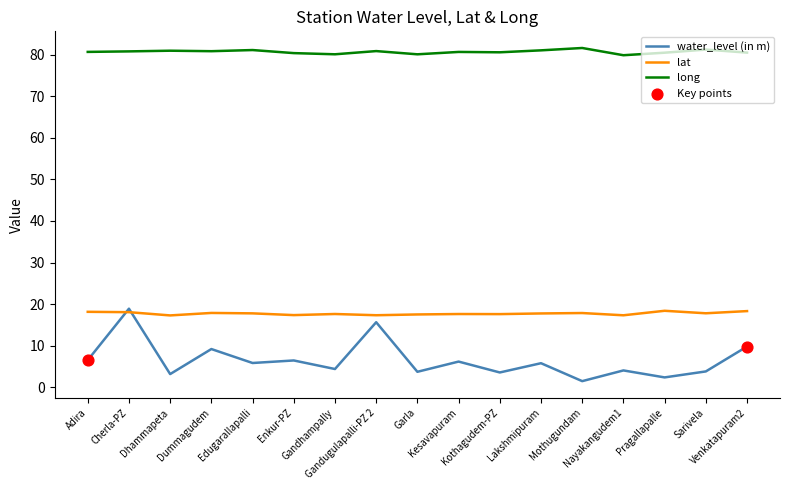

Is the value of long at Gandugulapalli-PZ 2 greater than the value of lat at Edugarallapalli?

Yes